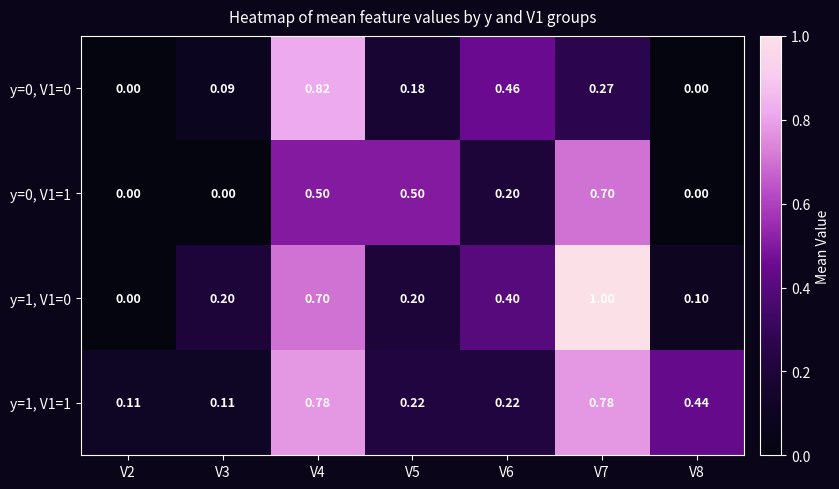

Rank the series at V7 from highest to lowest value.

y=1, V1=0, y=1, V1=1, y=0, V1=1, y=0, V1=0